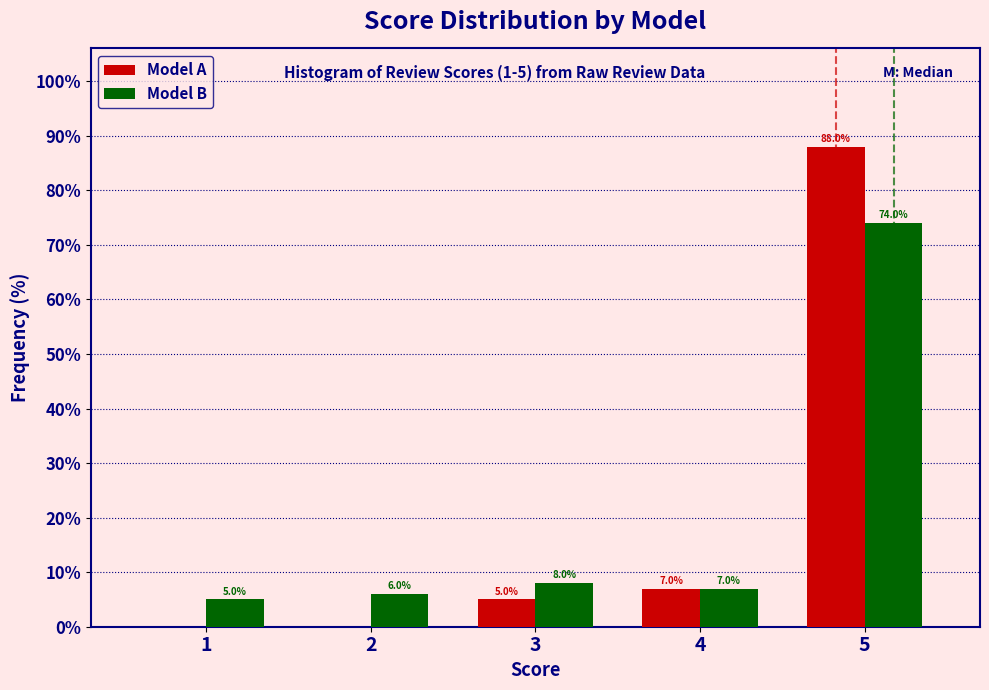

Reading left to right, extract all data points from this chart.

Model A: 1=0.0	2=0.0	3=5.0	4=7.0	5=88.0
Model B: 1=5.0	2=6.0	3=8.0	4=7.0	5=74.0